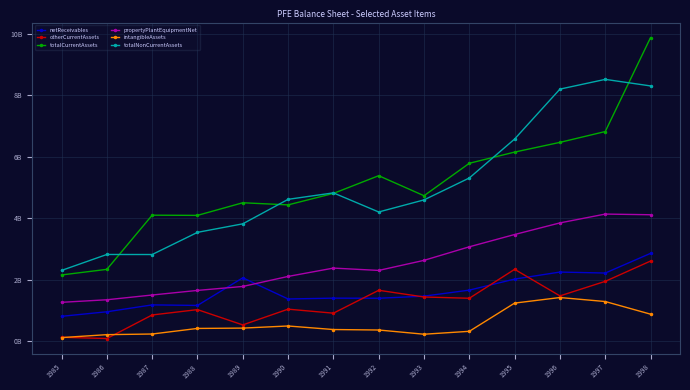

Which series has the largest range (max minus min)?

totalCurrentAssets